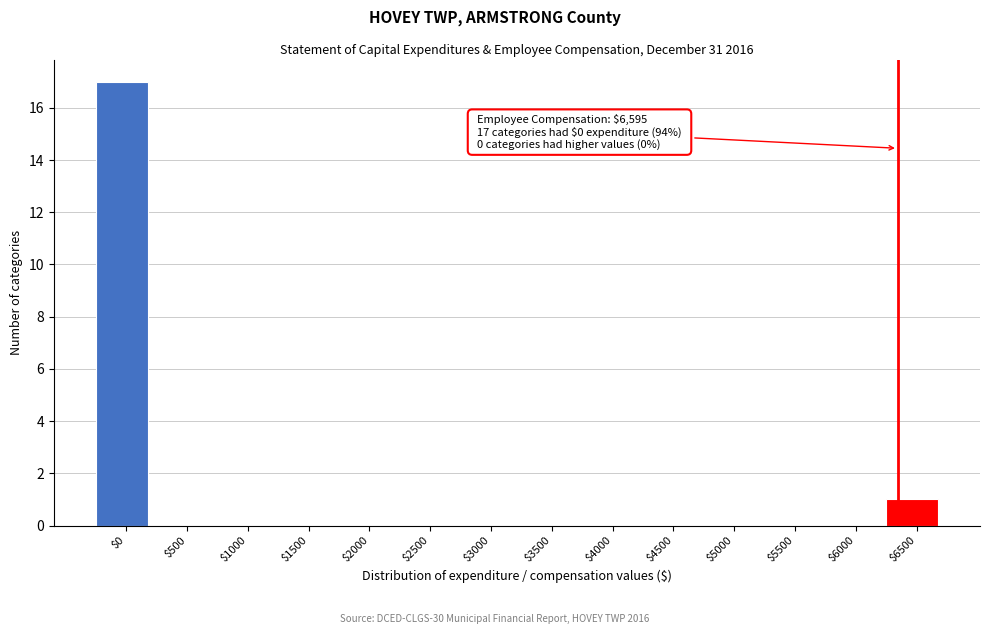

What is the sum of all values?

18